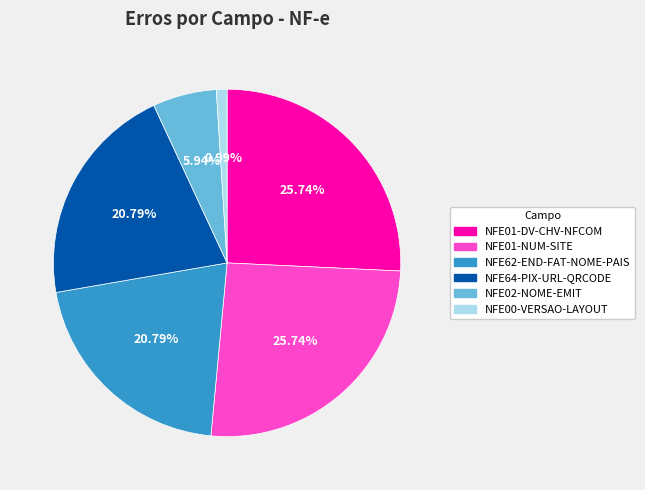

The NFE01-NUM-SITE slice represents 16% of the pie. True or false?

False